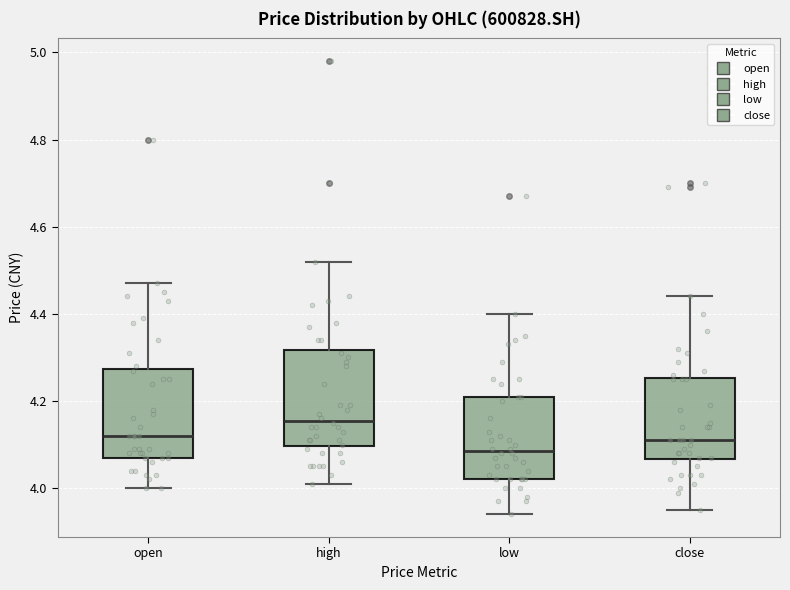

Reading left to right, transcribe this box plot: for each box, give where its median line is, the range the box spans, and where its two whiskers end, as read against the y-axis. The values are not printed on the chart, so give them approximately, as read against the axis.

open: median 4.12, box 4.08 to 4.28, whiskers 4.00 to 4.48
high: median 4.16, box 4.10 to 4.32, whiskers 4.02 to 4.52
low: median 4.08, box 4.02 to 4.22, whiskers 3.94 to 4.40
close: median 4.12, box 4.06 to 4.26, whiskers 3.96 to 4.44